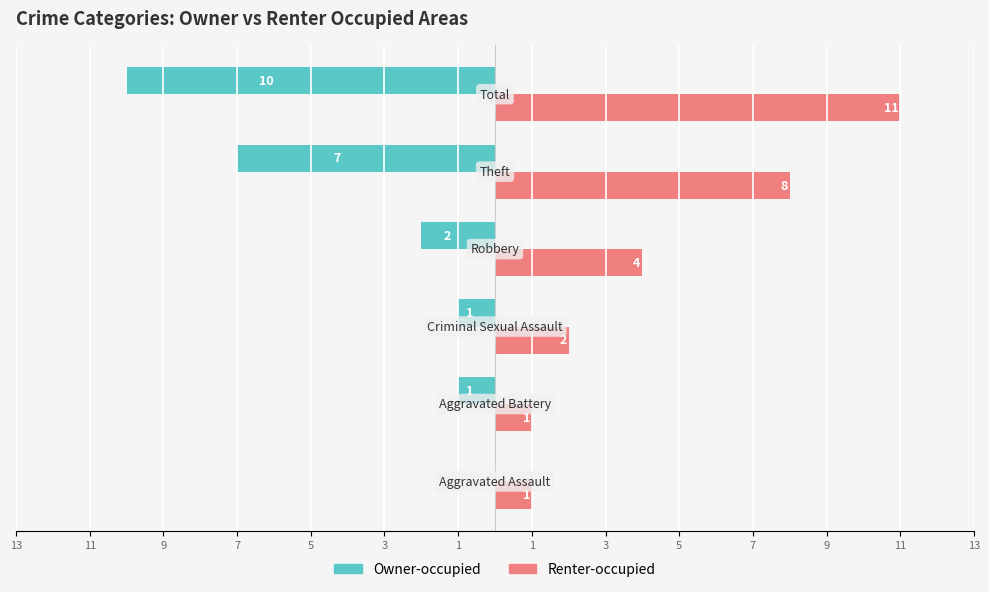

What are all the series names shown in the legend?

Owner-occupied, Renter-occupied